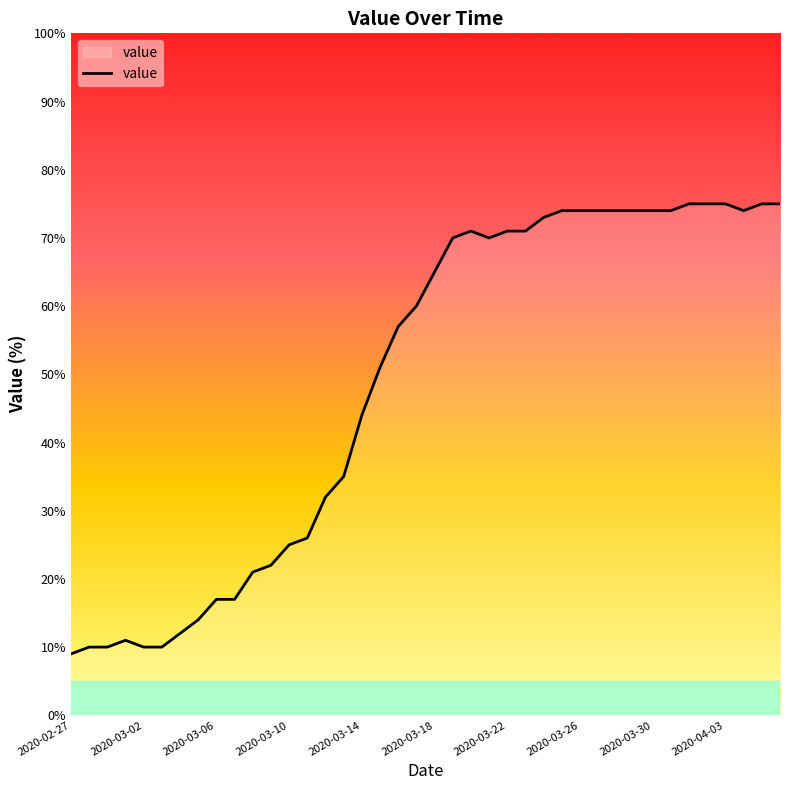

What is the minimum value shown in the chart?

9